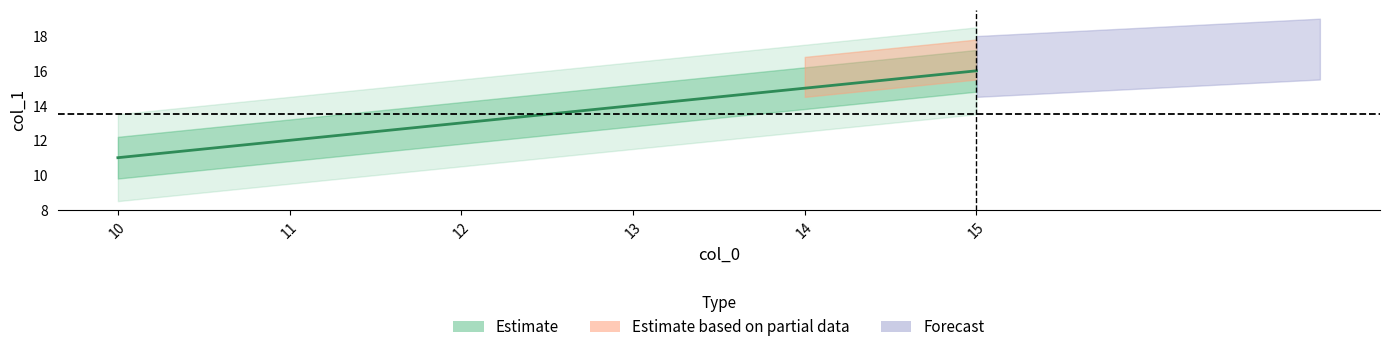

What is the sum of all values?

81